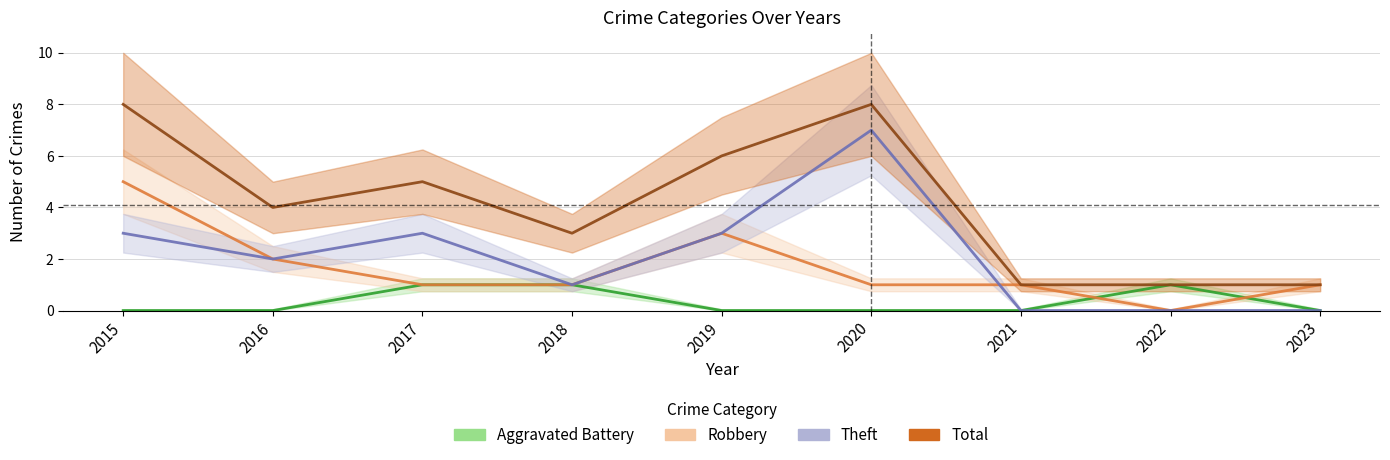

The value of Aggravated Battery at 2019 is 0. True or false?

True